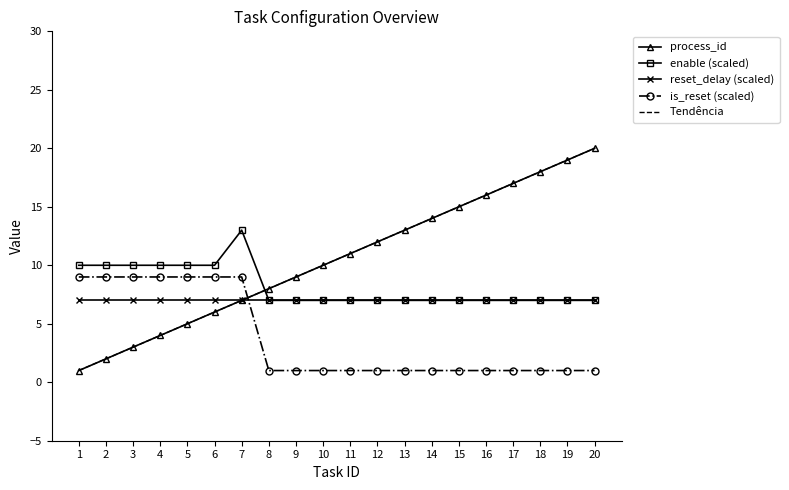

Is the value of reset_delay (scaled) at 15 greater than the value of enable (scaled) at 4?

No